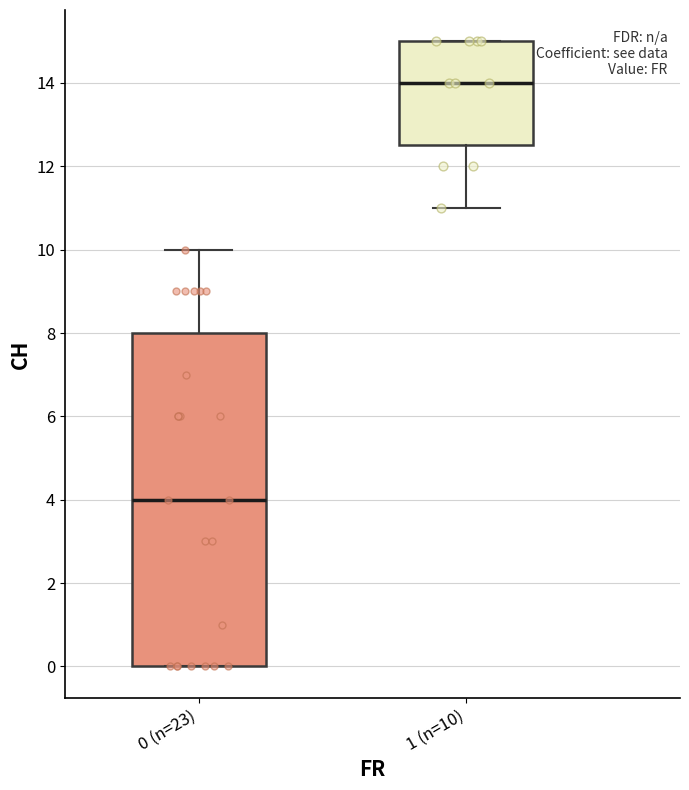

Which box has the lowest median line?

0 (n=23)